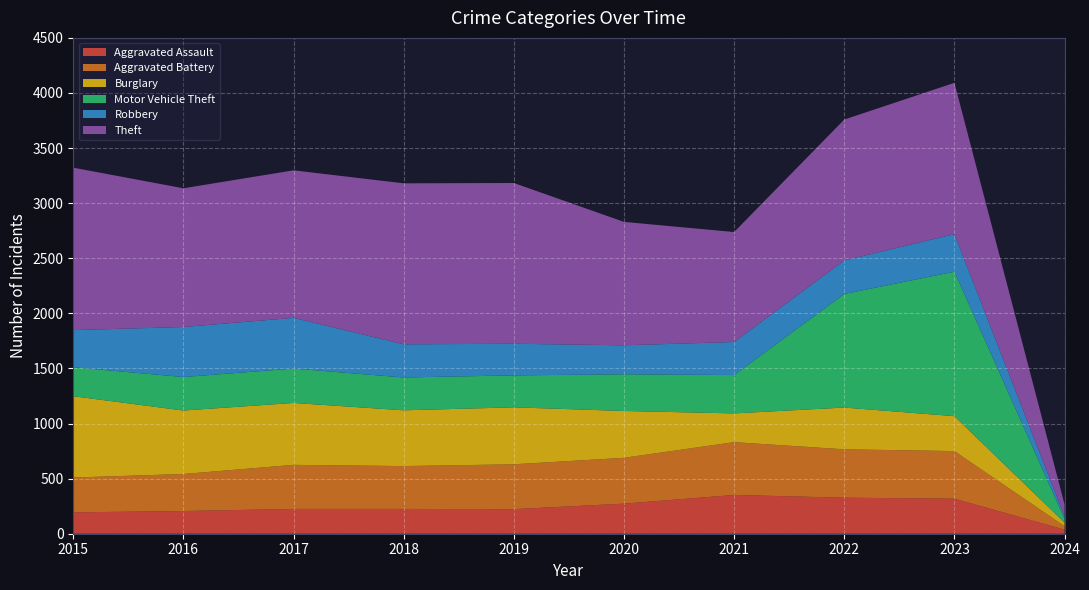

Reading left to right, what are all the values shown in this chart?

Aggravated Assault: 2015=194	2016=206	2017=225	2018=225	2019=223	2020=273	2021=352	2022=327	2023=318	2024=37
Aggravated Battery: 2015=316	2016=336	2017=400	2018=389	2019=407	2020=416	2021=479	2022=439	2023=432	2024=31
Burglary: 2015=738	2016=576	2017=562	2018=506	2019=517	2020=425	2021=261	2022=379	2023=317	2024=33
Motor Vehicle Theft: 2015=263	2016=304	2017=312	2018=298	2019=290	2020=333	2021=348	2022=1031	2023=1311	2024=34
Robbery: 2015=337	2016=454	2017=460	2018=301	2019=287	2020=263	2021=300	2022=304	2023=341	2024=22
Theft: 2015=1474	2016=1259	2017=1339	2018=1461	2019=1459	2020=1120	2021=998	2022=1279	2023=1373	2024=109